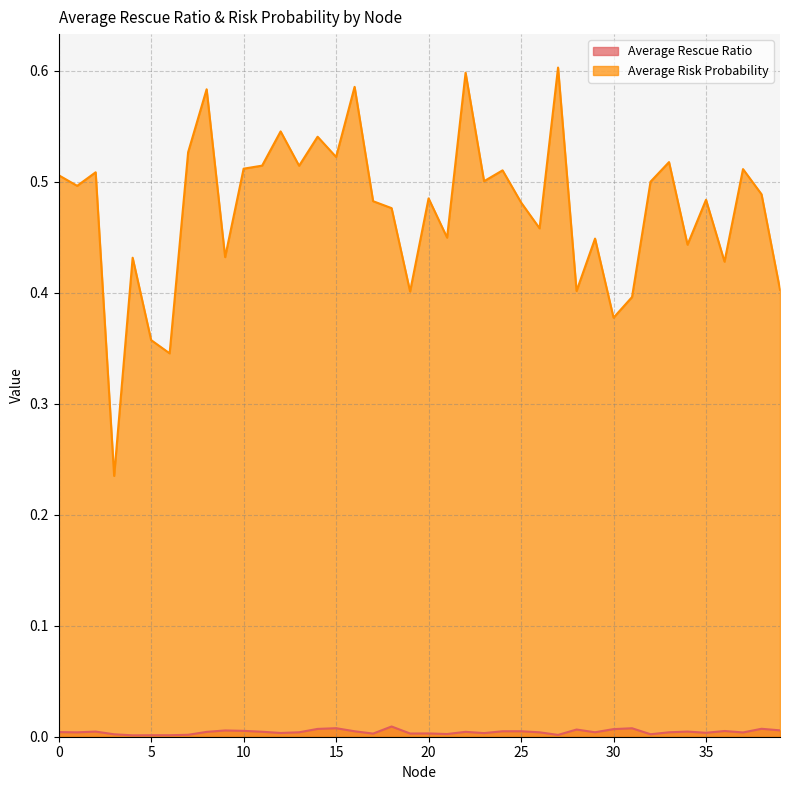

True or false: Average Risk Probability has more than 1 points higher than both neighbors.

True